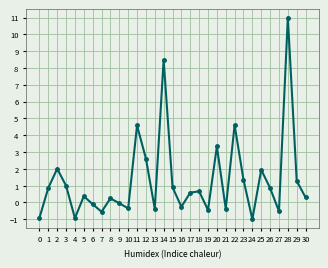

What is the sum of all values?

41.1